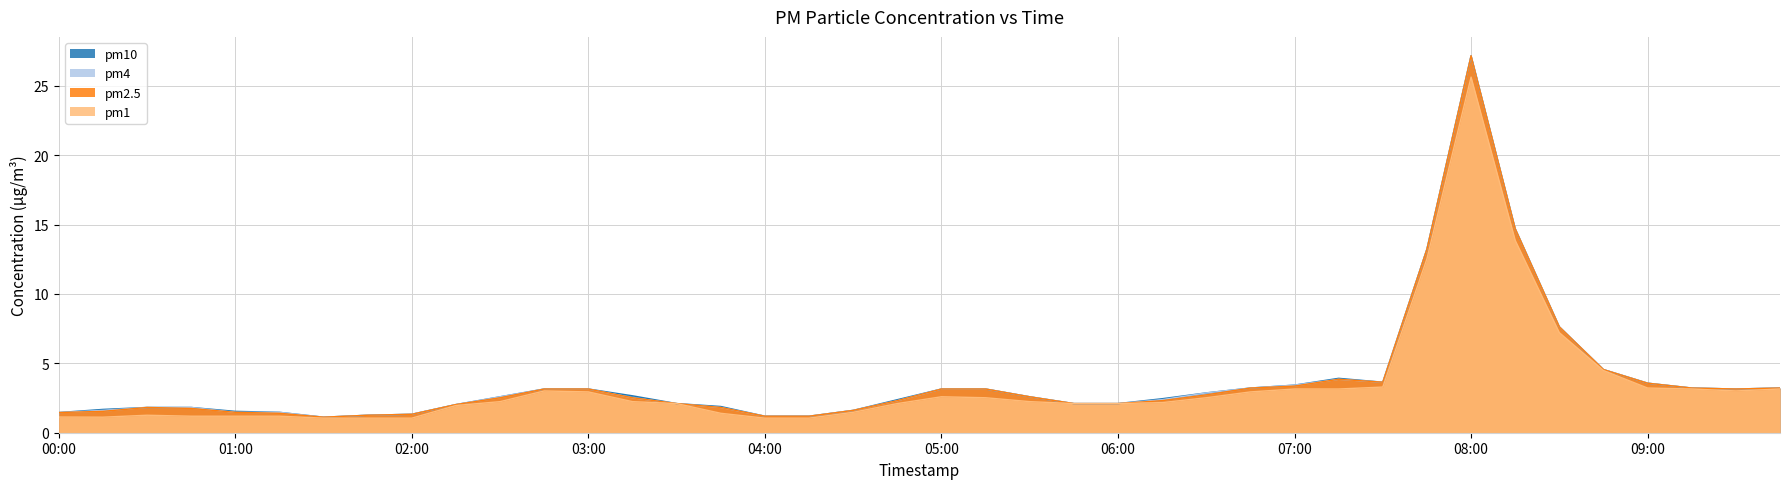

True or false: pm2.5 and pm10 intersect in this chart.

False